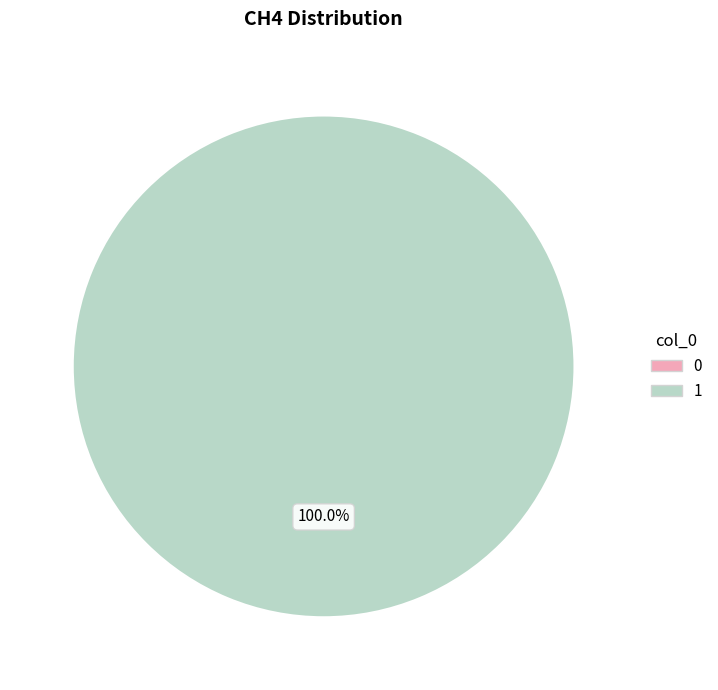

To the nearest percent, what is the average slice percentage?

50%